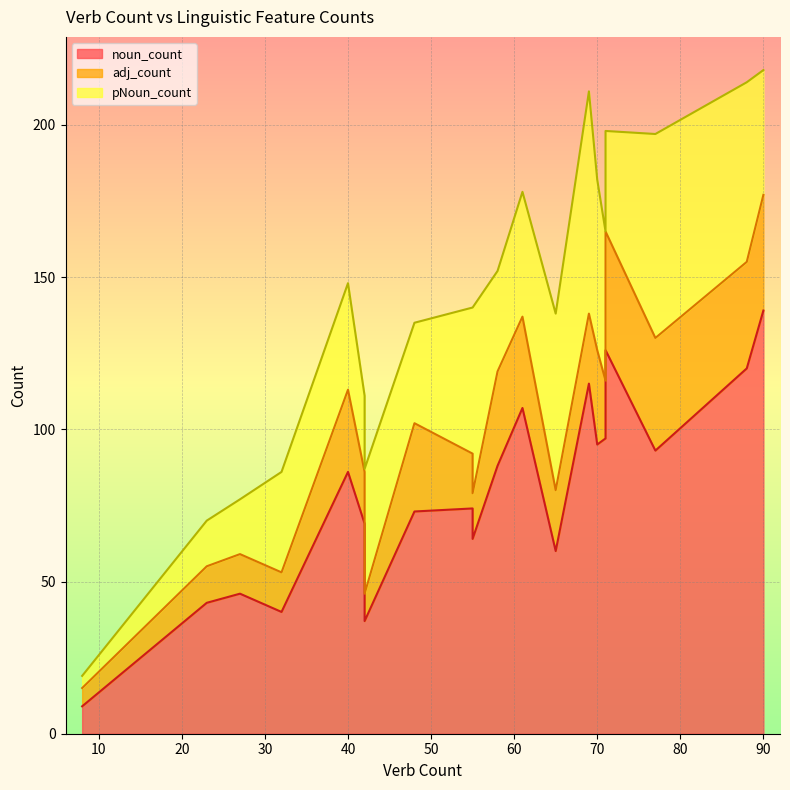

At which label does pNoun_count first exceed 41?

55